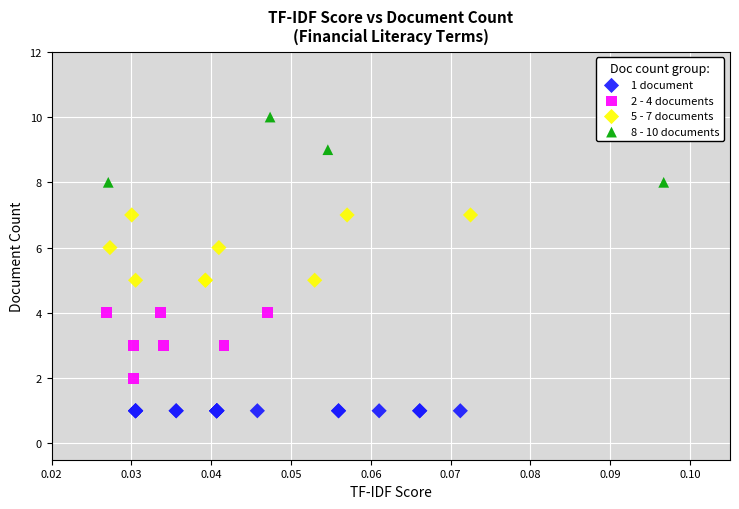

Which series contains the highest Y value?

8 - 10 documents